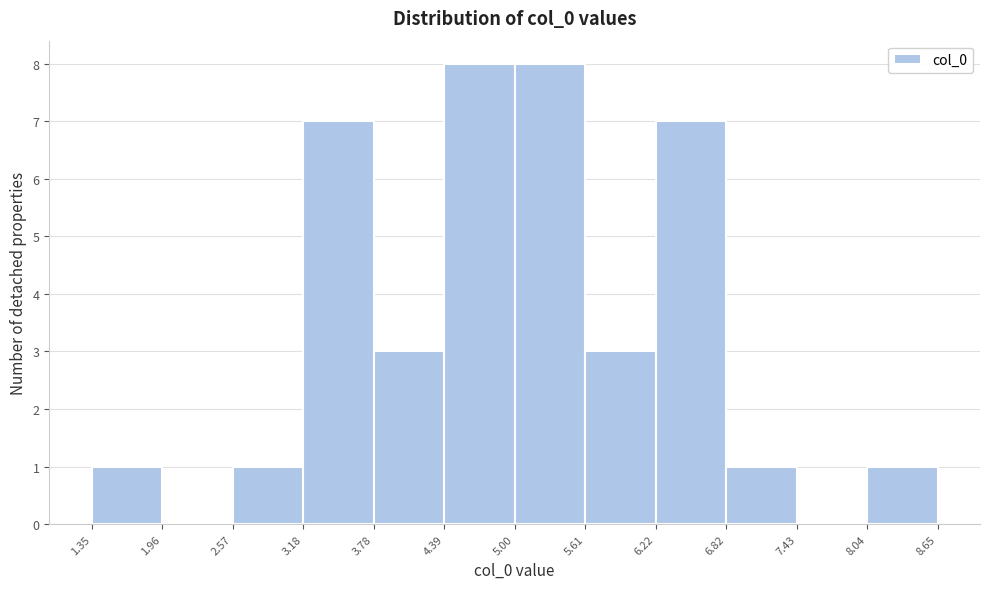

Reading left to right, transcribe this chart: for each bar, give the range it covers on the x-axis and its height. The values are not printed on the chart, so give them approximately, as read against the axis.

1.35 to 1.96: 1
1.96 to 2.57: 0
2.57 to 3.18: 1
3.18 to 3.78: 7
3.78 to 4.39: 3
4.39 to 5.00: 8
5.00 to 5.61: 8
5.61 to 6.22: 3
6.22 to 6.82: 7
6.82 to 7.43: 1
7.43 to 8.04: 0
8.04 to 8.65: 1